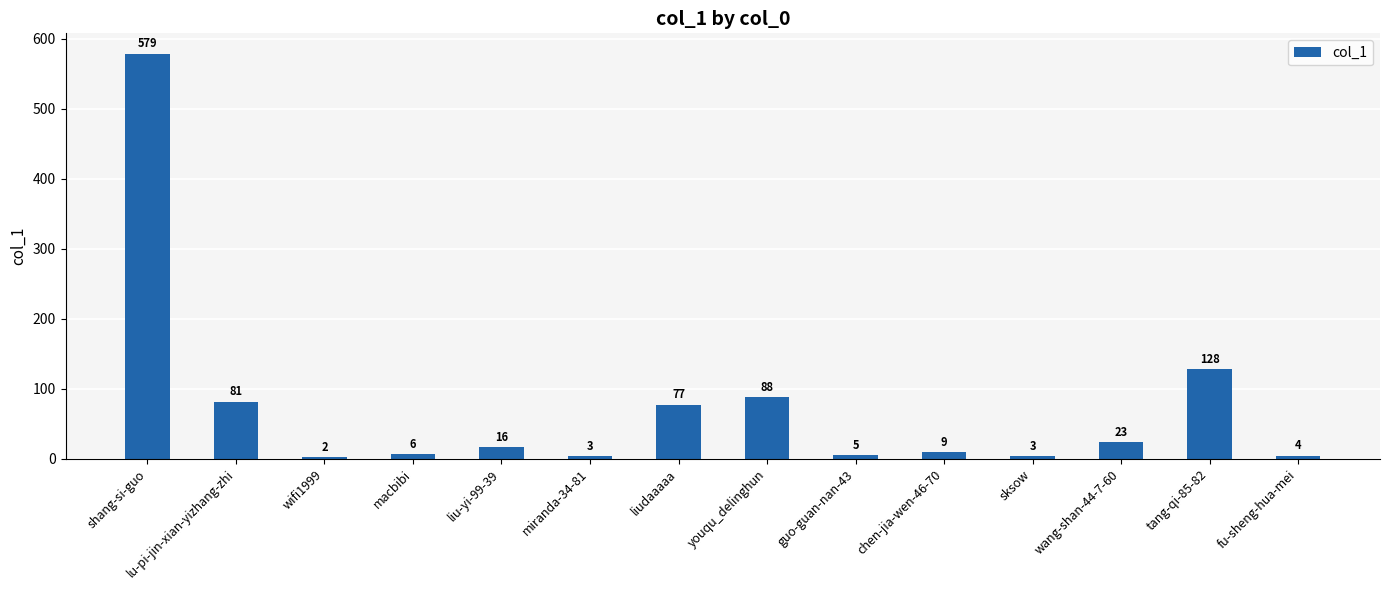

Are the bars horizontal?

No